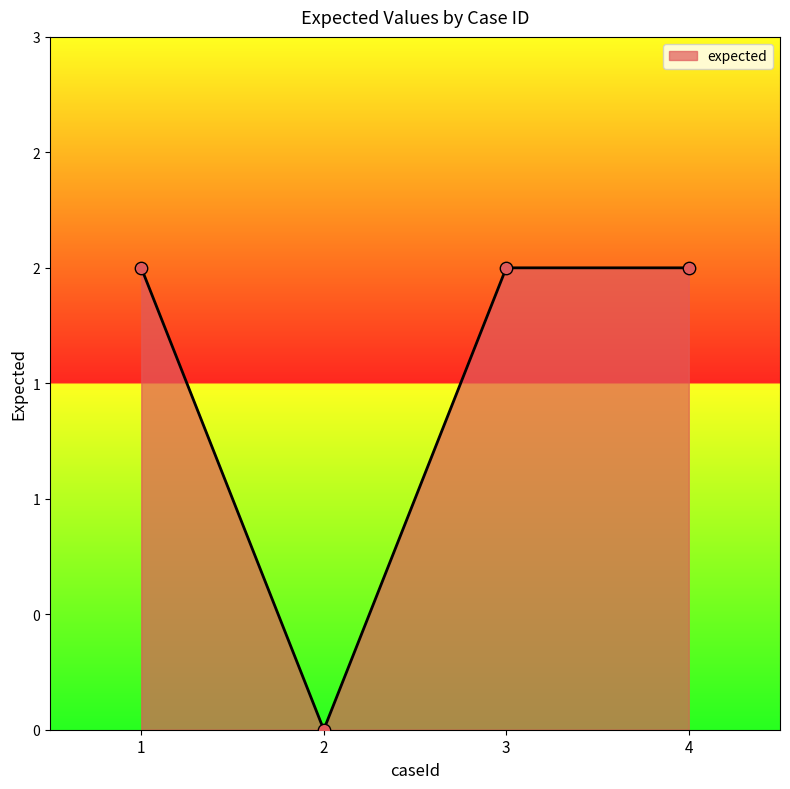

Approximately how many times larger is the value at 3 compared to 1?

1.0